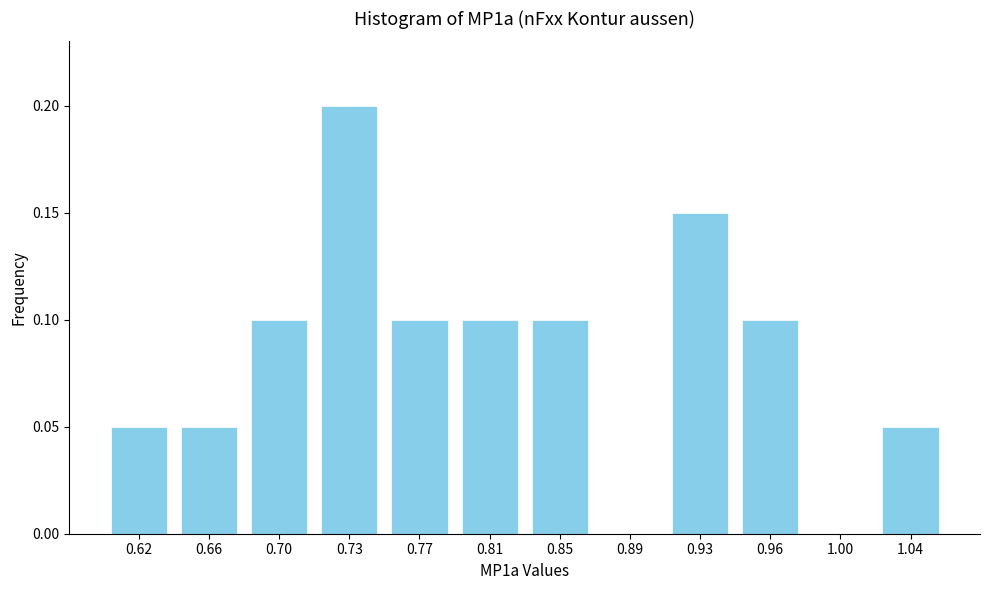

True or false: the data shows 0.1 at 0.89.

False